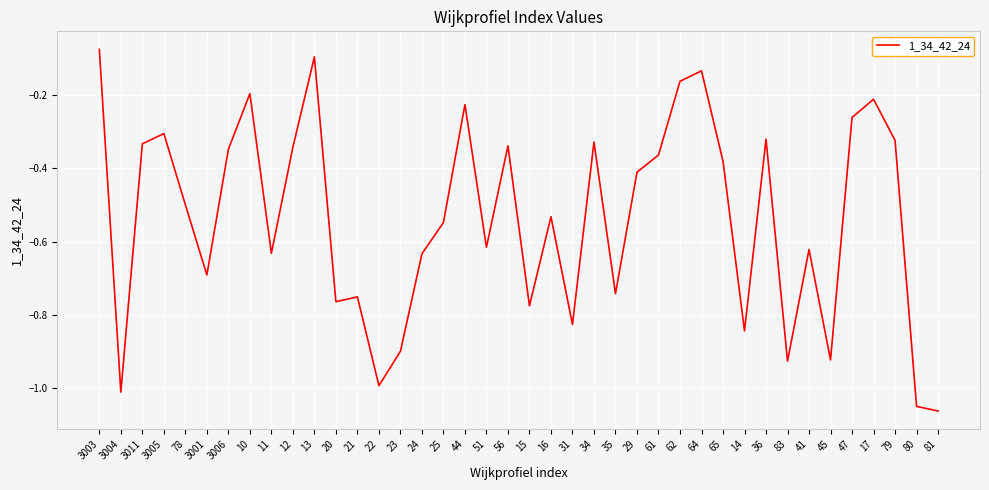

Is it true that the value at 23 is -0.6?

False